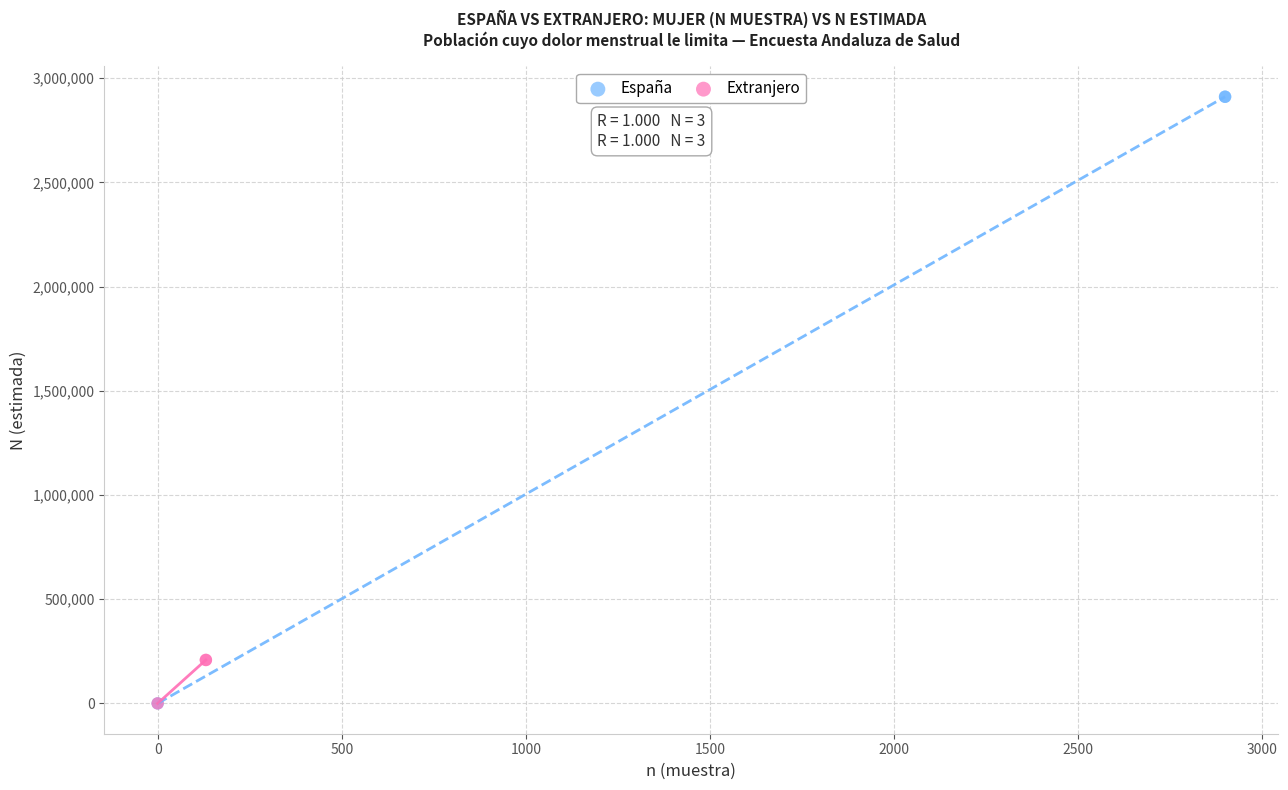

Which series has the widest spread of Y values?

España